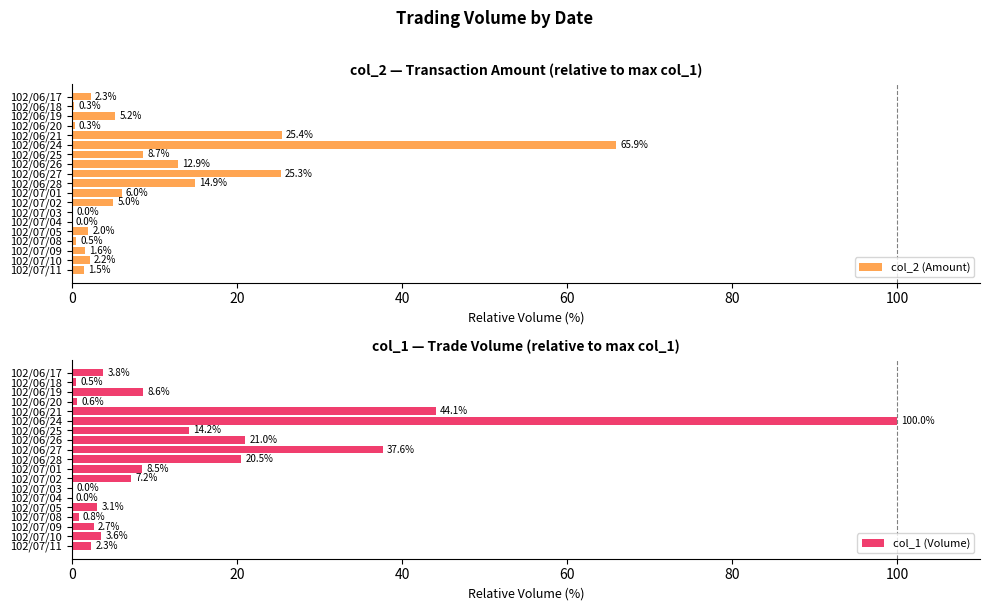

How many bars are there in each group?

2